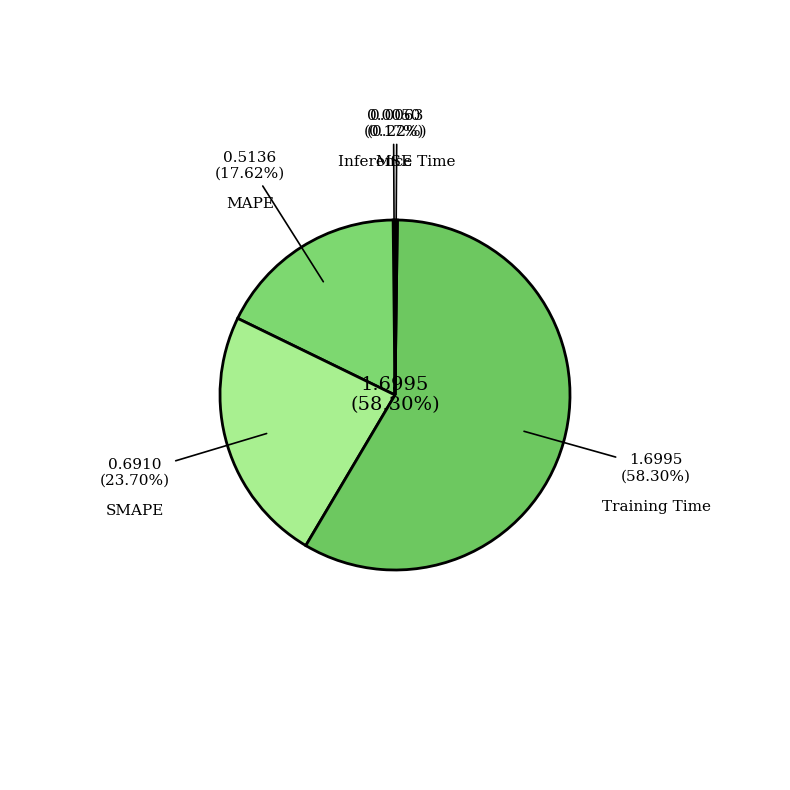

Which slice is the largest?

Training Time